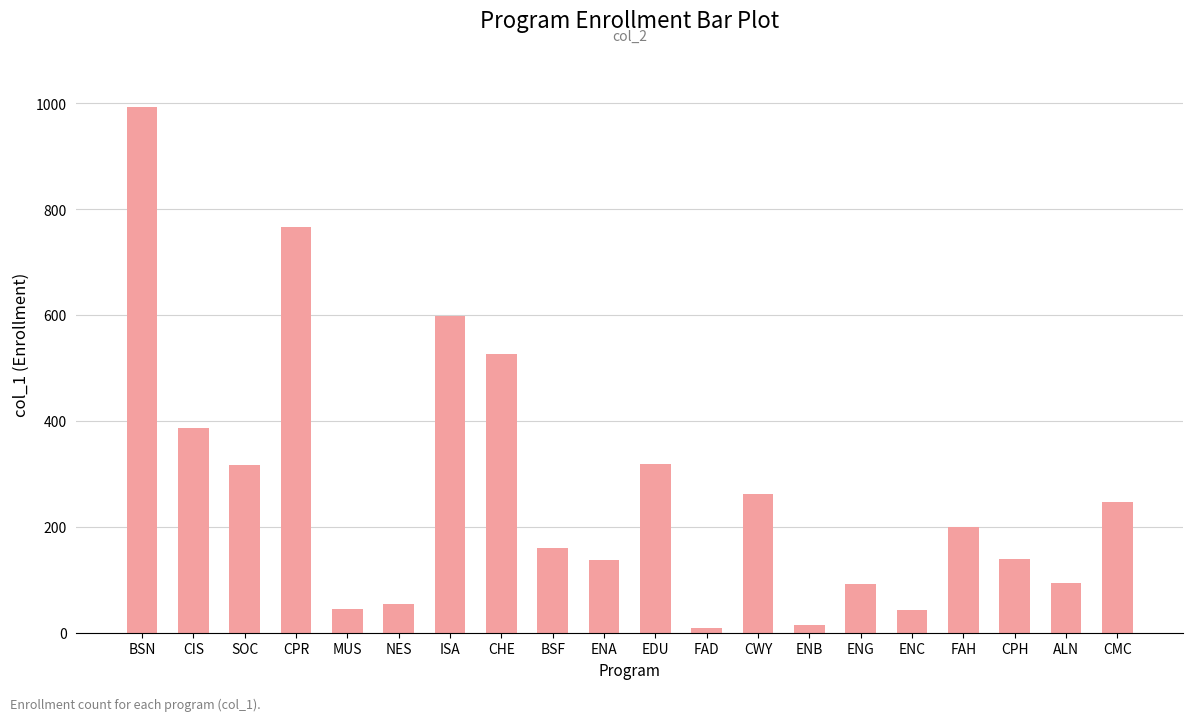

Between ISA and CHE, which is larger?

ISA